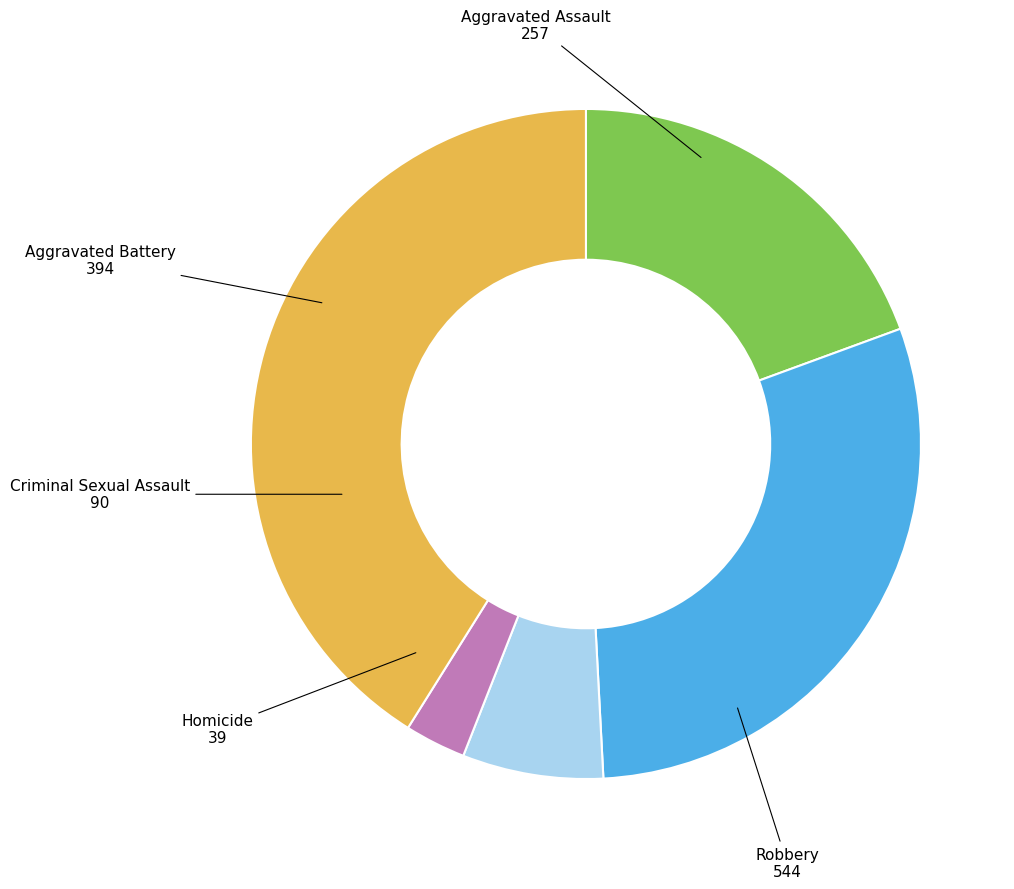

How many segments does this pie chart have?

5